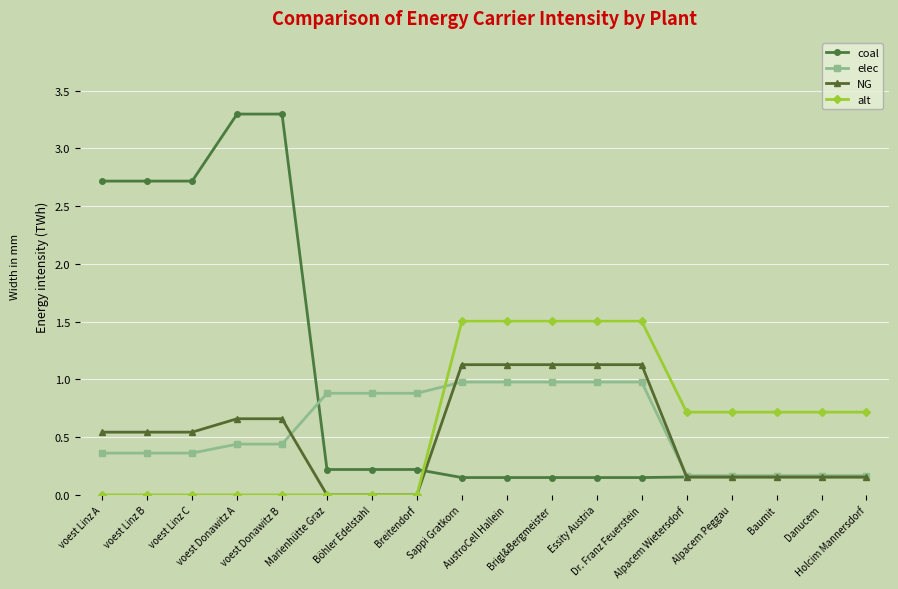

How many times do elec and alt cross each other?

1